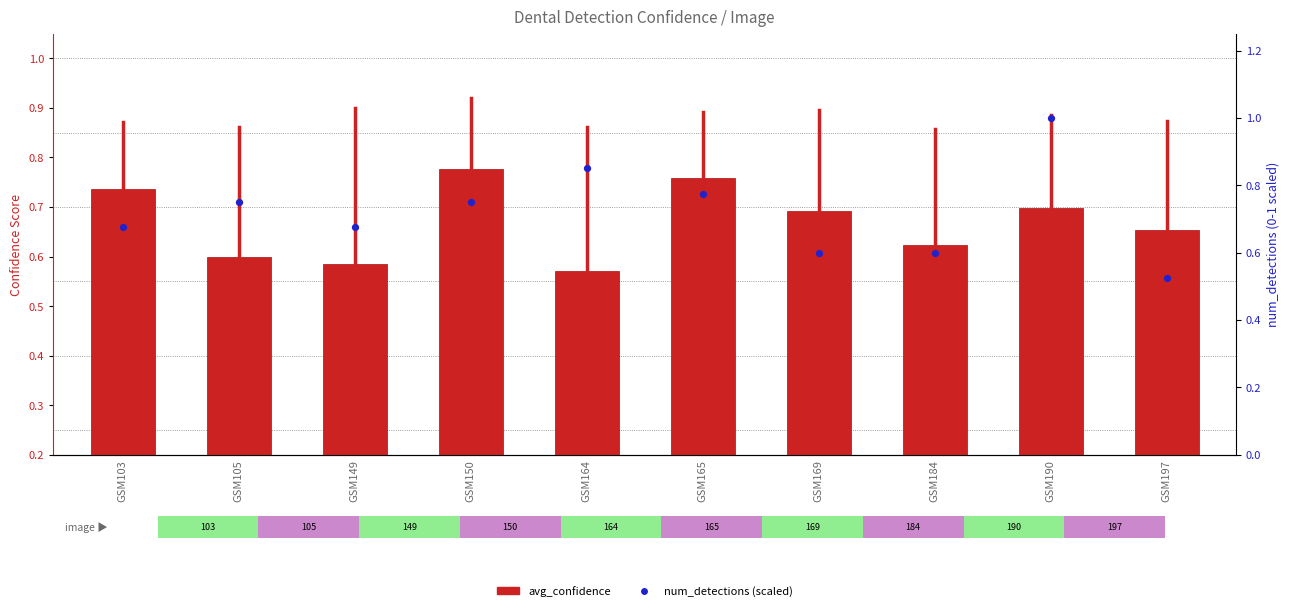

What are all the series names shown in the legend?

avg_confidence, num_detections